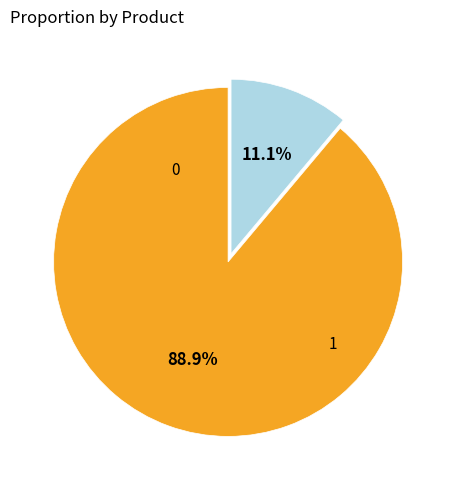

Is there any slice that represents more than half of the pie?

Yes